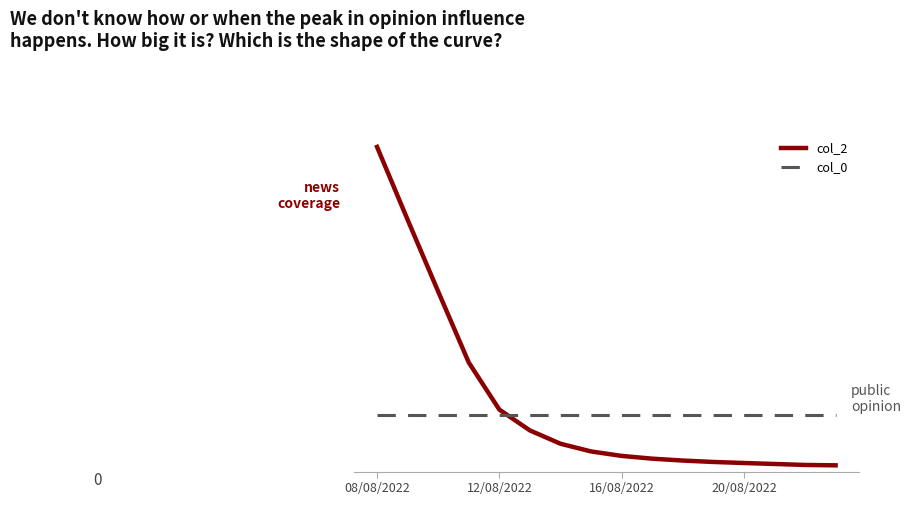

Does the chart display data point markers on the line(s)?

No